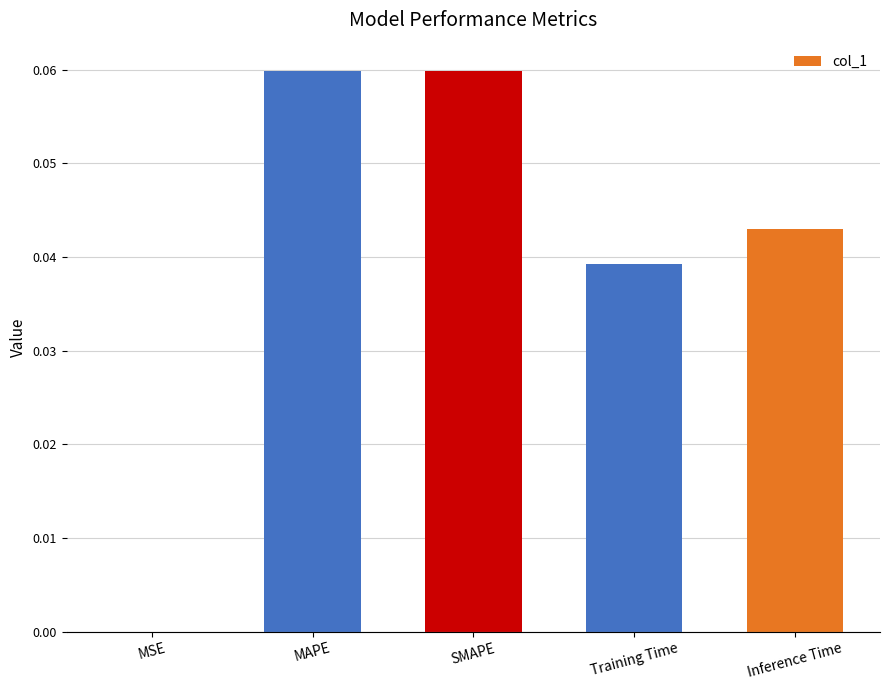

What is the label of the 3rd bar from the left?

SMAPE